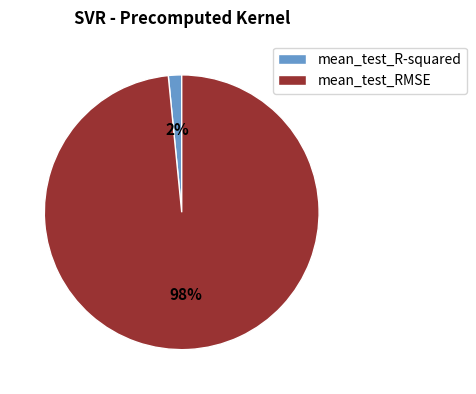

Does any single category account for the majority?

Yes